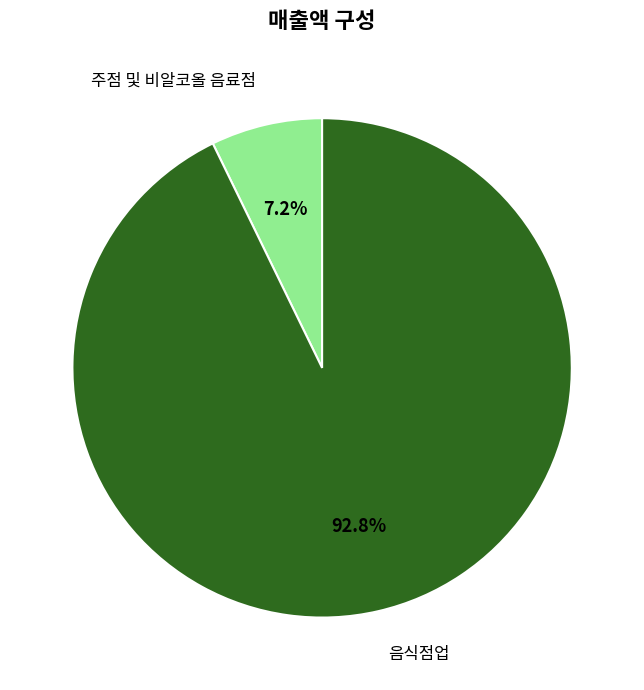

Does any single category account for the majority?

Yes